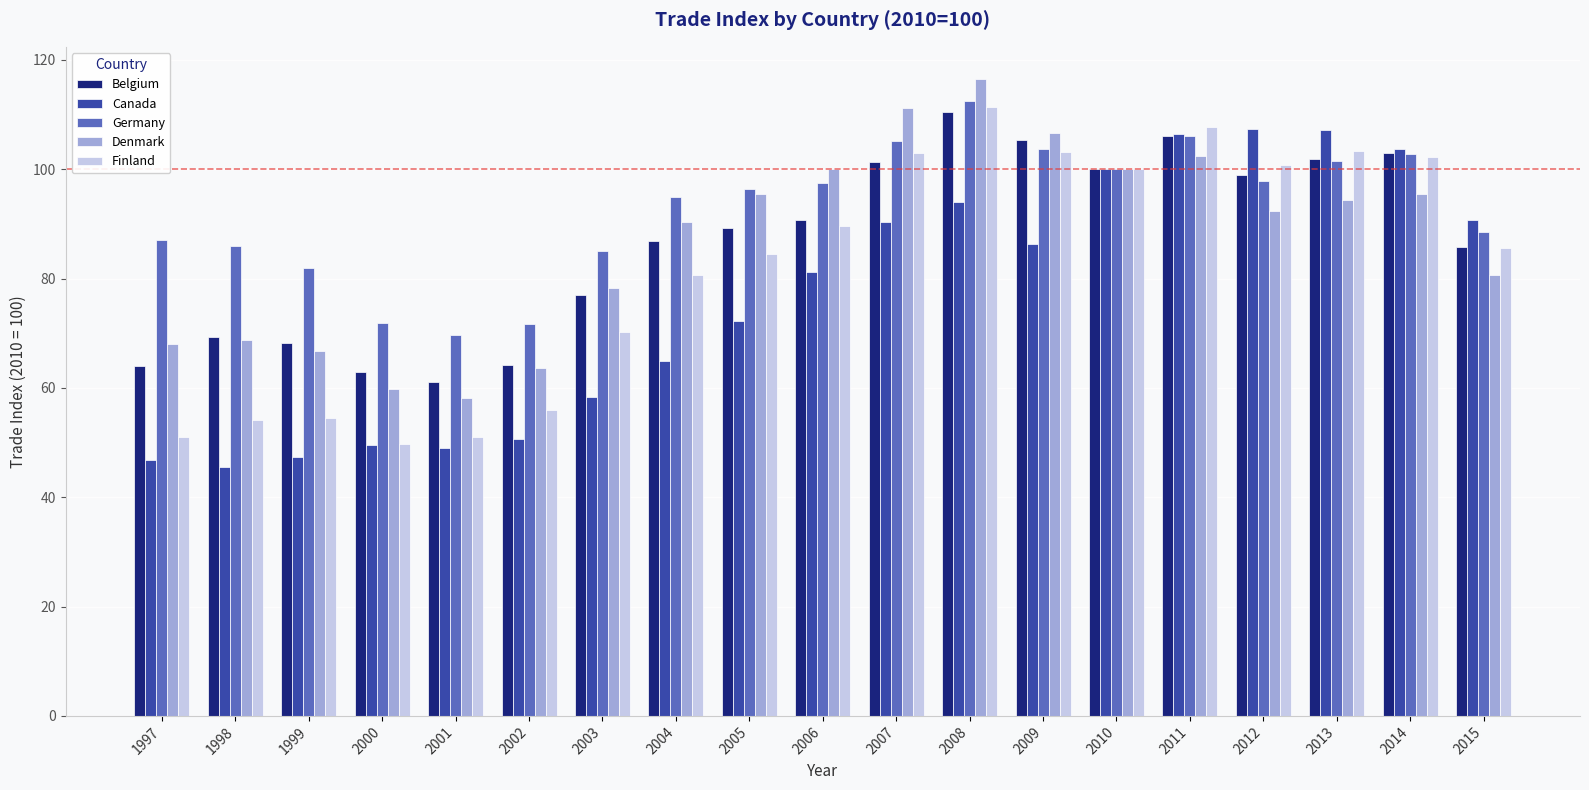

The Canada series shows 47.3 at 1999. True or false?

True